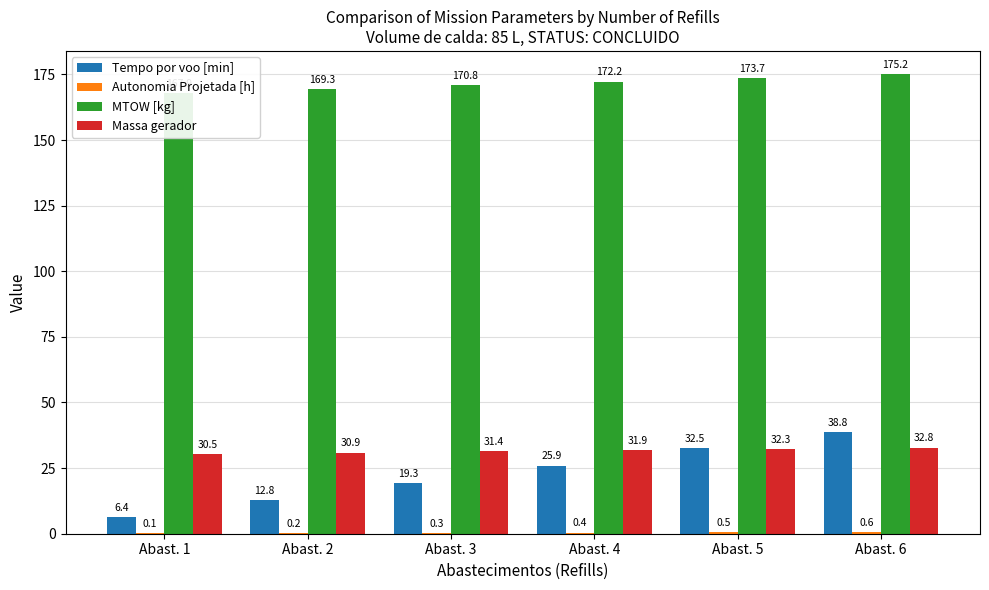

Which series has the widest spread of values?

Tempo por voo [min]